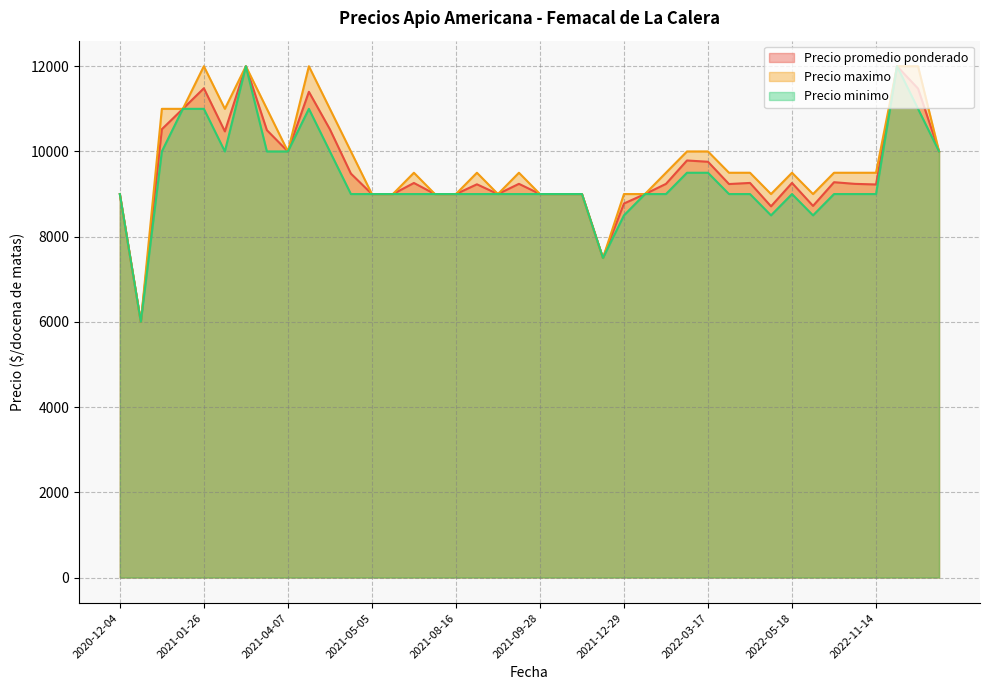

What is the sum of all Precio minimo values?

375000